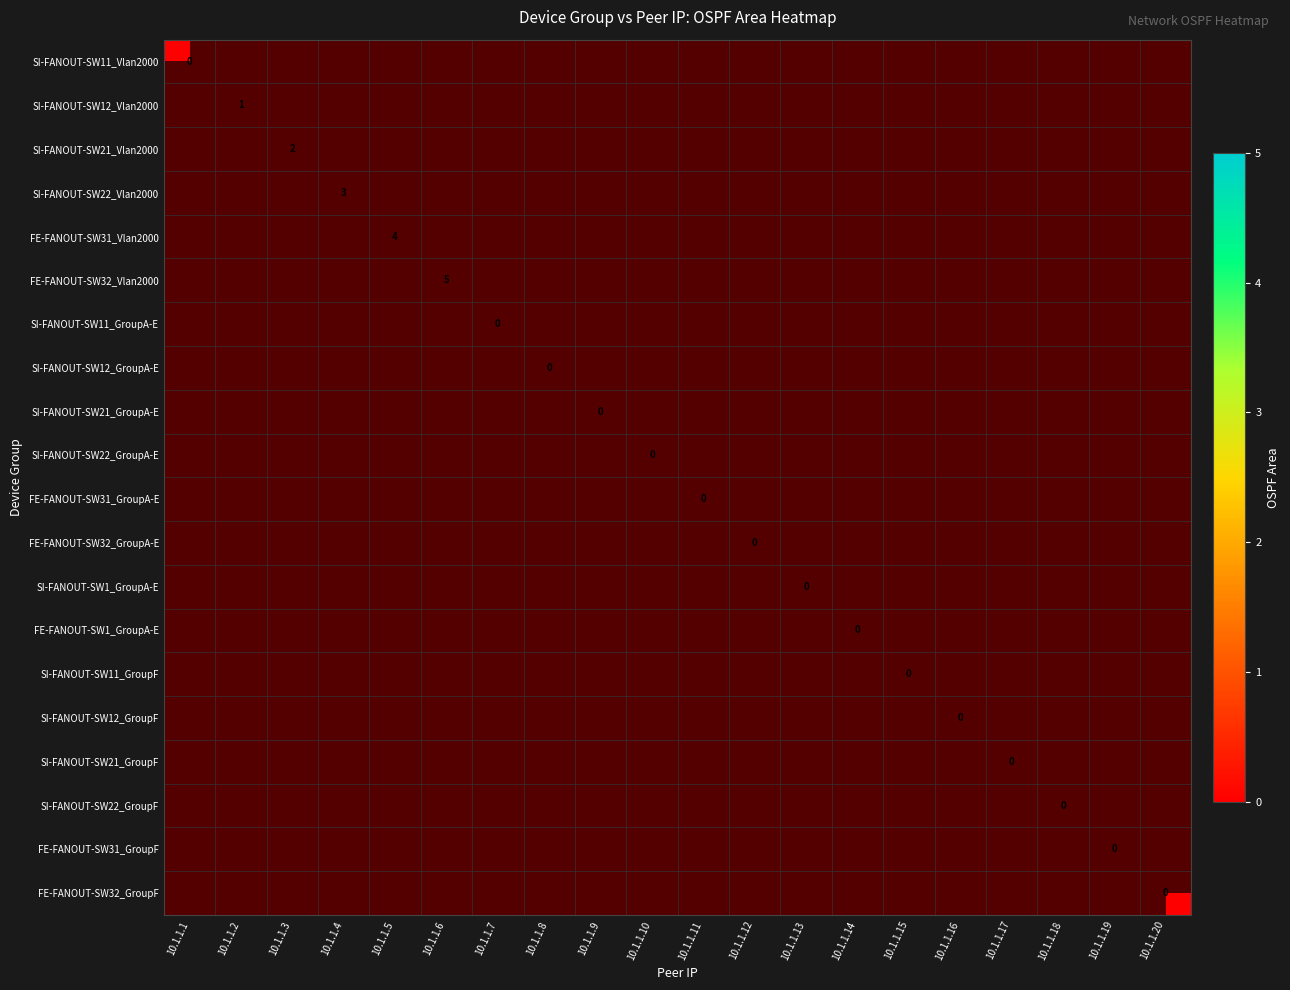

Between 10.1.1.11 and 10.1.1.16, which is larger?

10.1.1.16